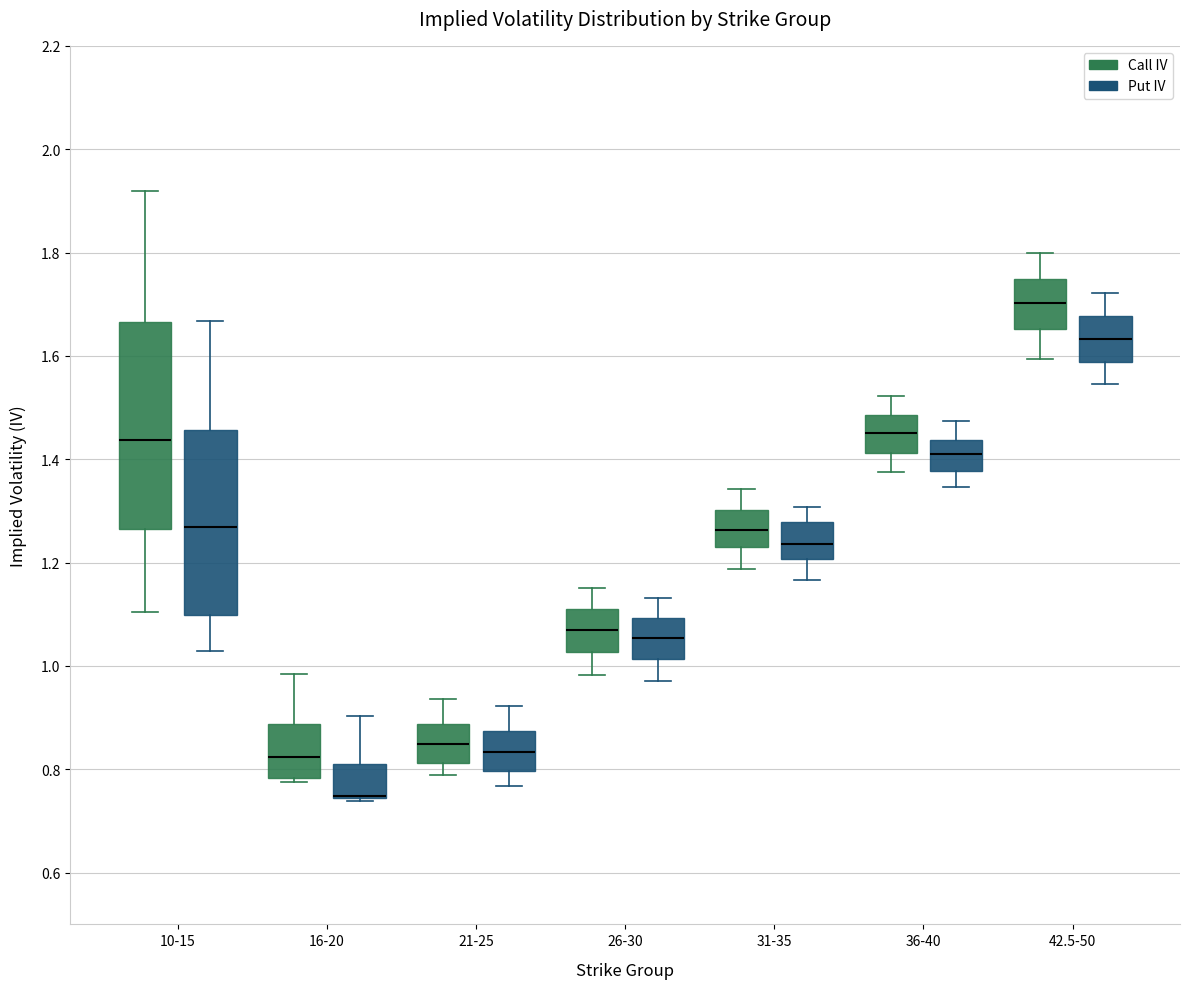

Where does the lower whisker of the box for 10-15 (Put IV) end on the y-axis? The values are not printed on the chart, so give them approximately, as read against the axis.

1.02